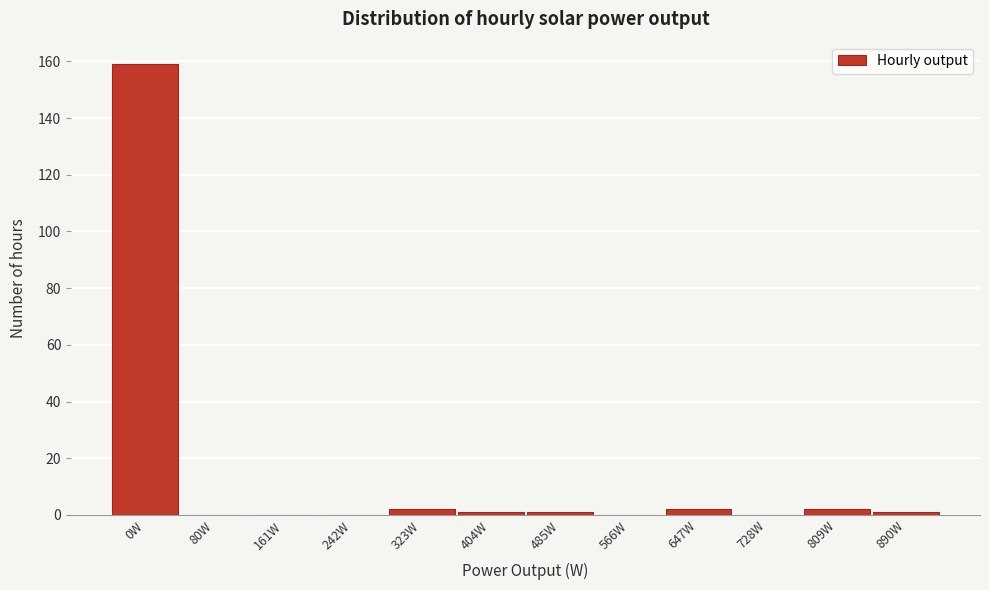

Reading left to right, what are all the values shown in this chart?

0W=159	80W=0	161W=0	242W=0	323W=2	404W=1	485W=1	566W=0	647W=2	728W=0	809W=2	890W=1